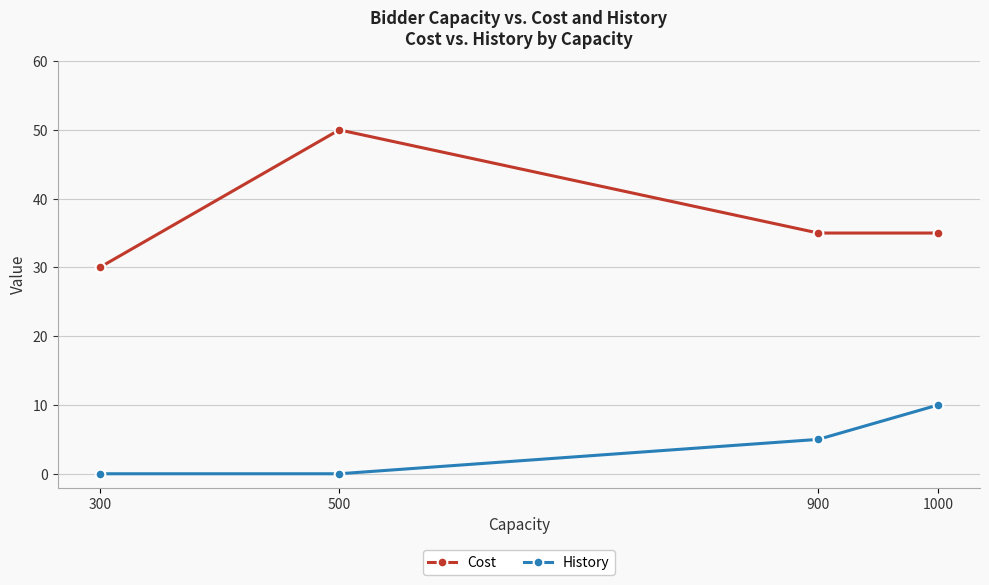

Which category has the highest value across all series?

500